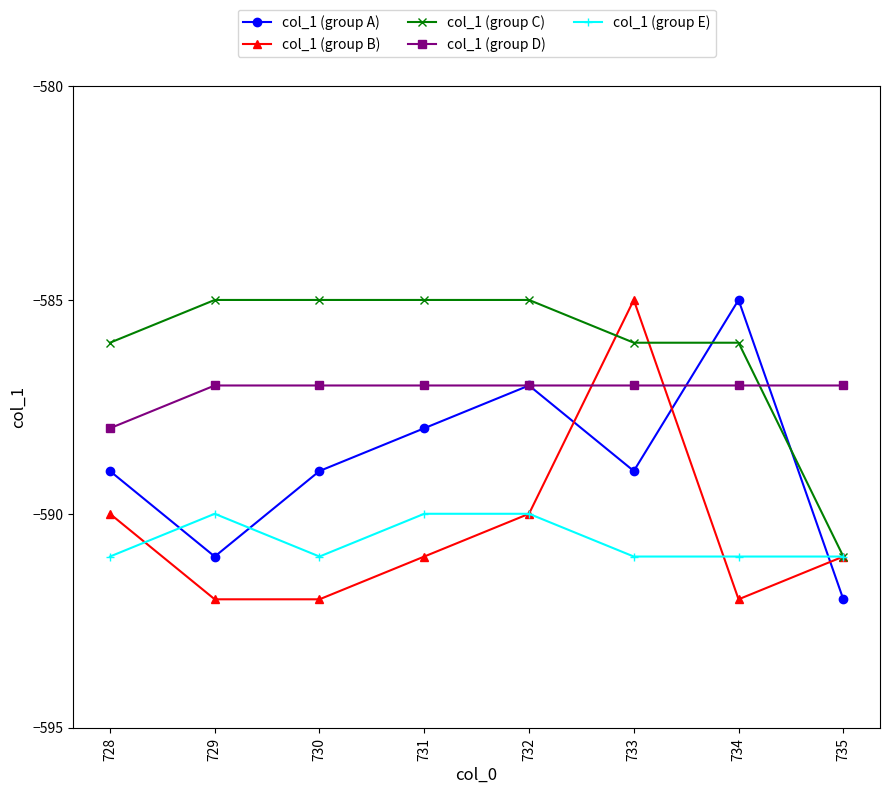

The value of col_1 (group E) at 729 is -1061. True or false?

False